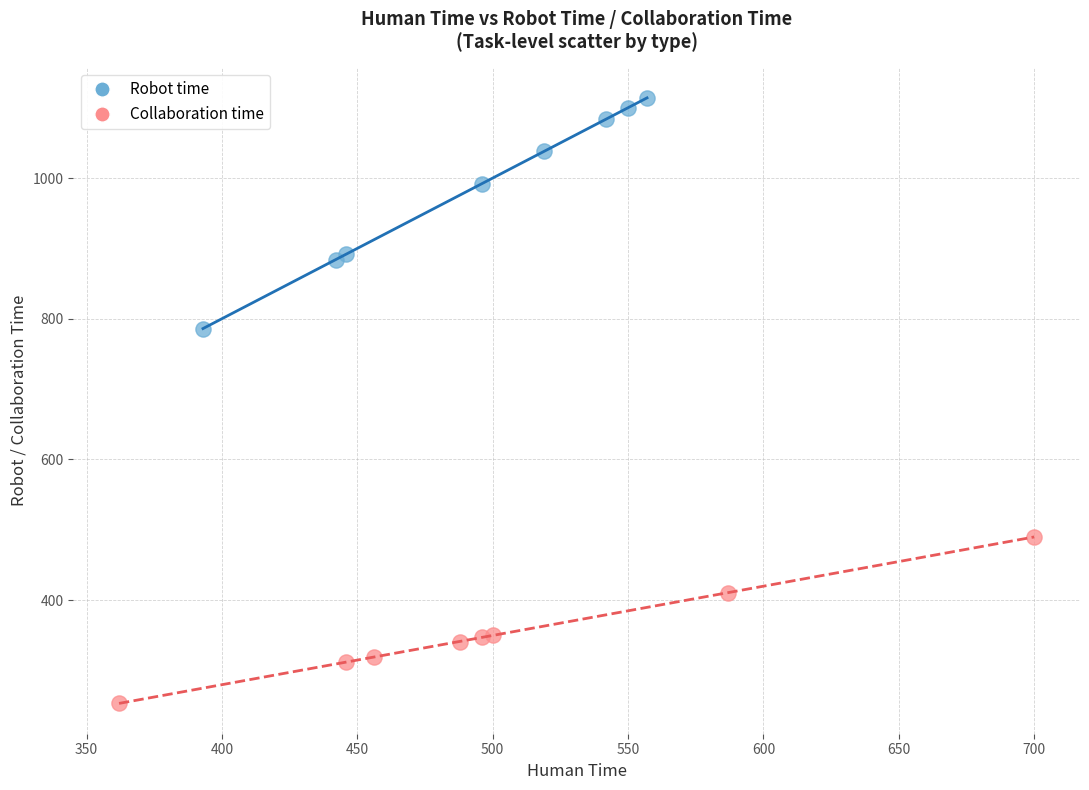

Which series contains the lowest Y value?

Collaboration time